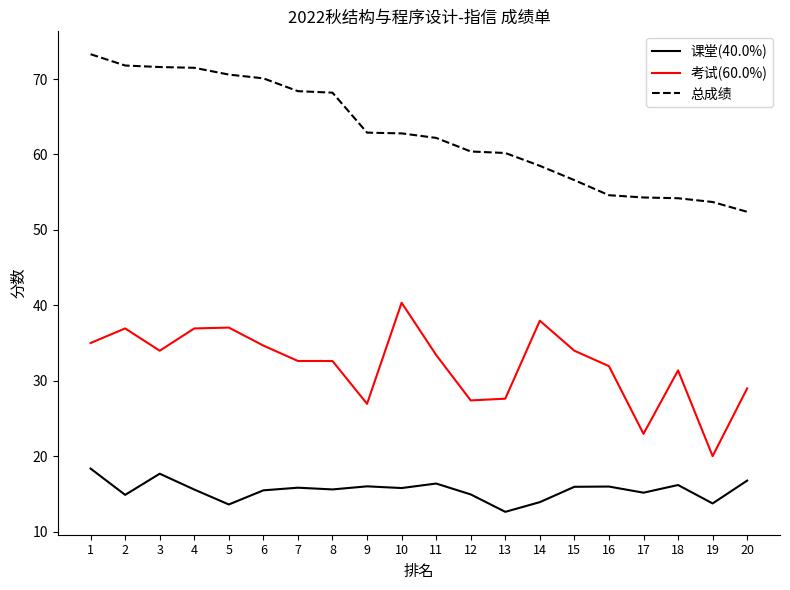

Which series has the largest total across all categories?

总成绩